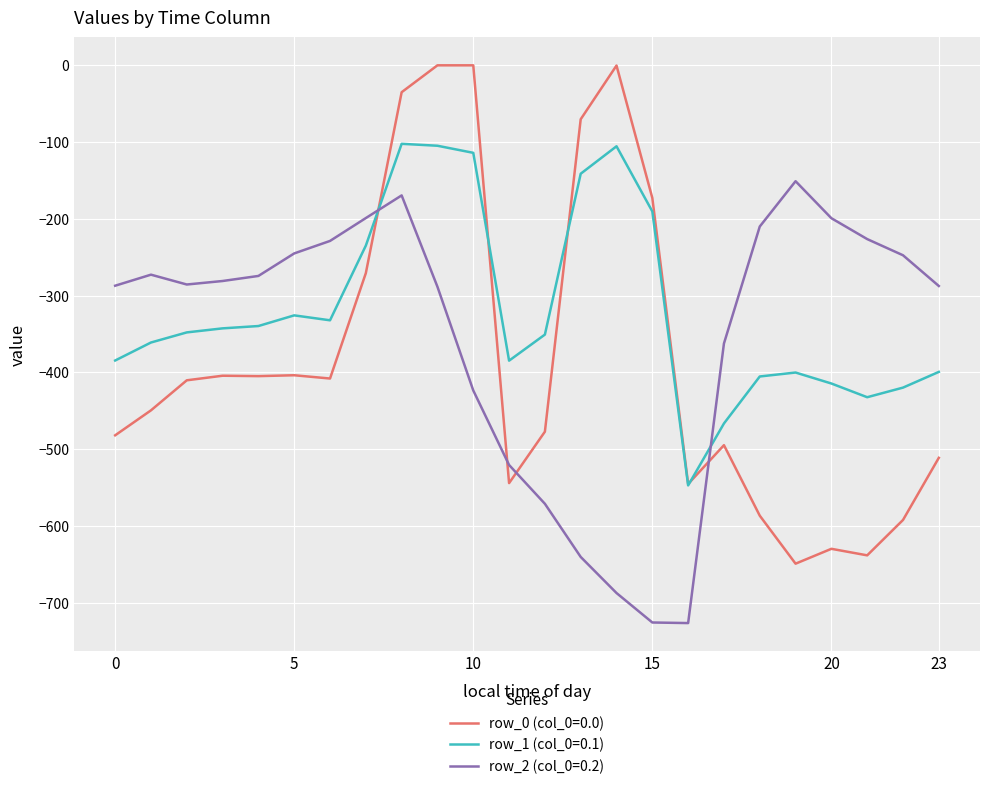

Which series has the largest total across all categories?

row_1 (col_0=0.1)